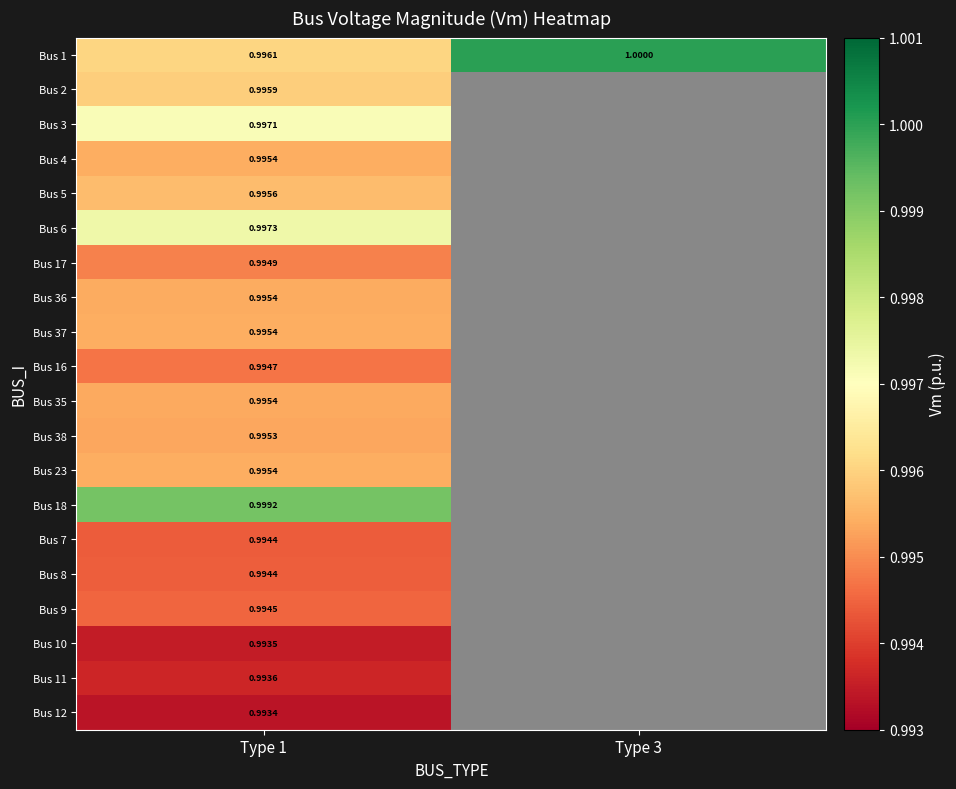

What is the lowest value of the Bus 36 series?

1.0